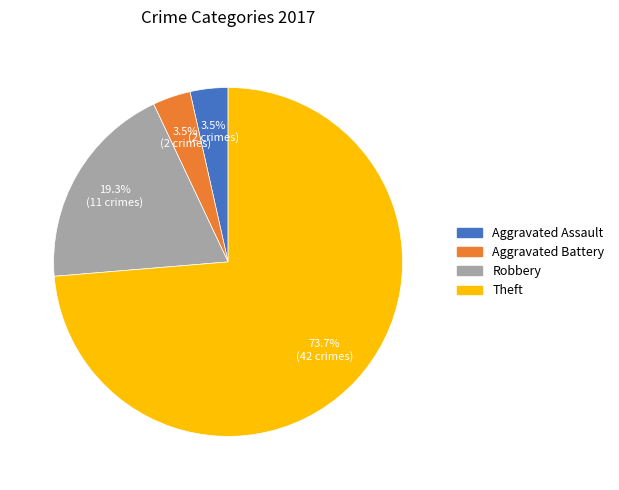

True or false: Theft accounts for 74% of the total.

True